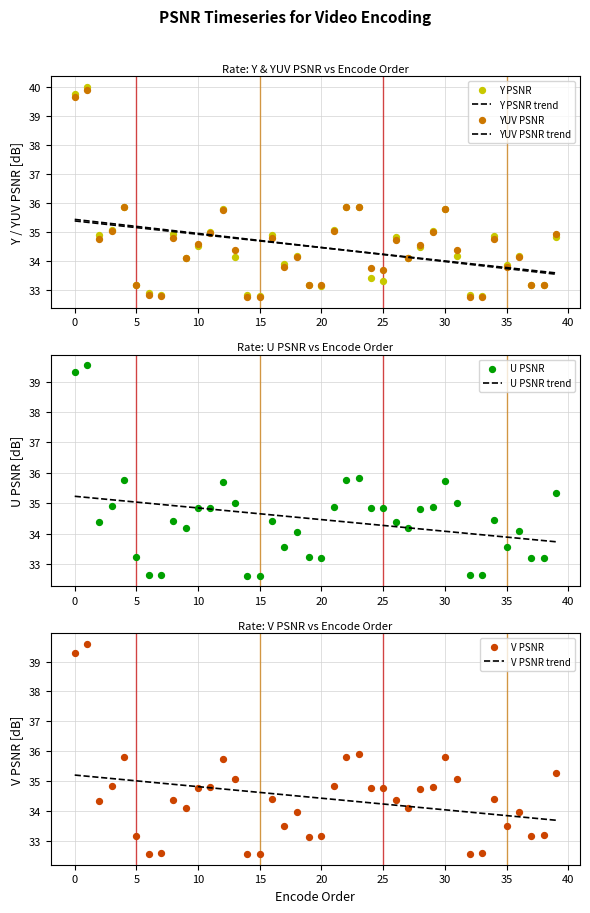

Which series has the largest Y range (max minus min)?

Y PSNR